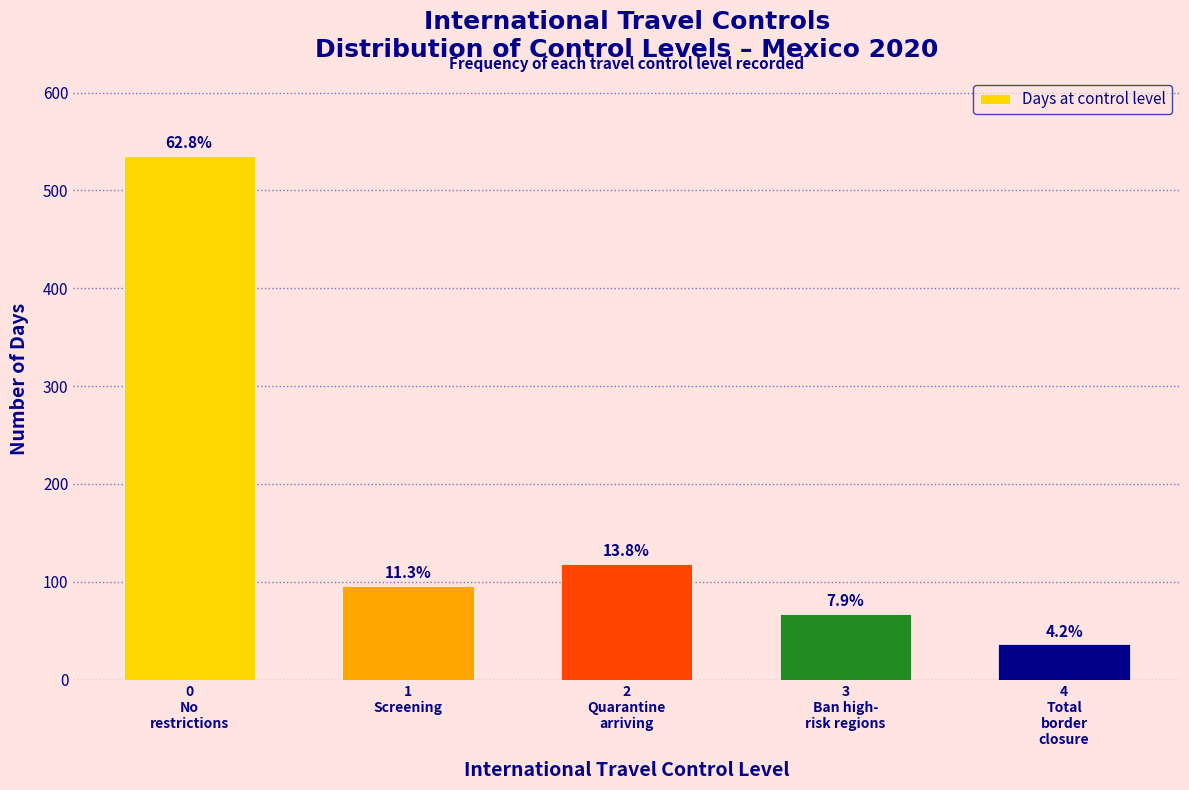

Does the chart contain any negative values?

No